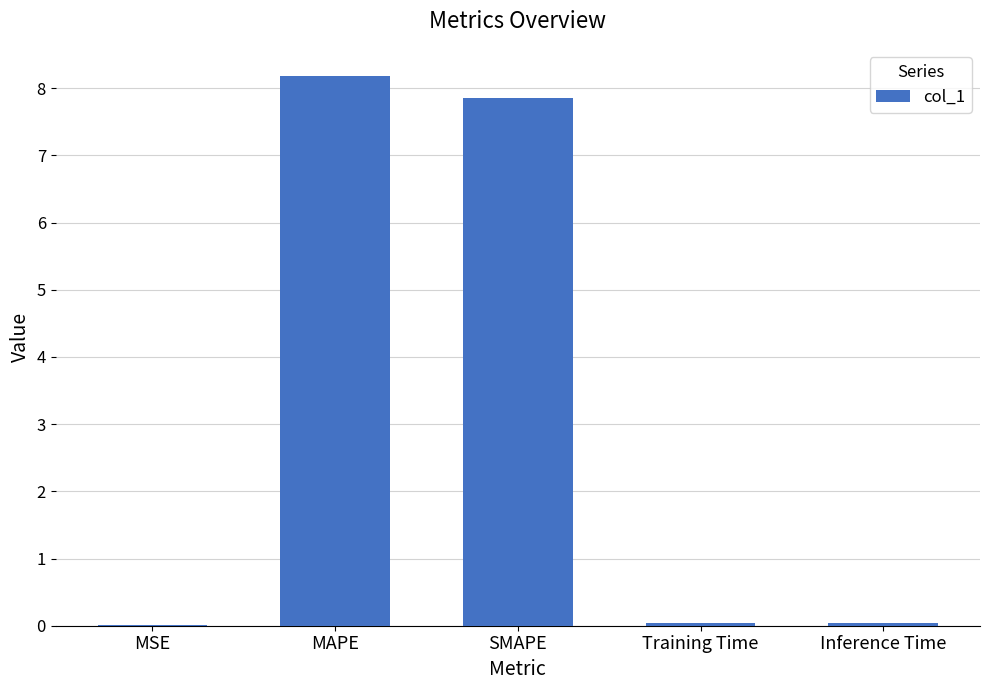

At which label is the value closest to 4?

SMAPE